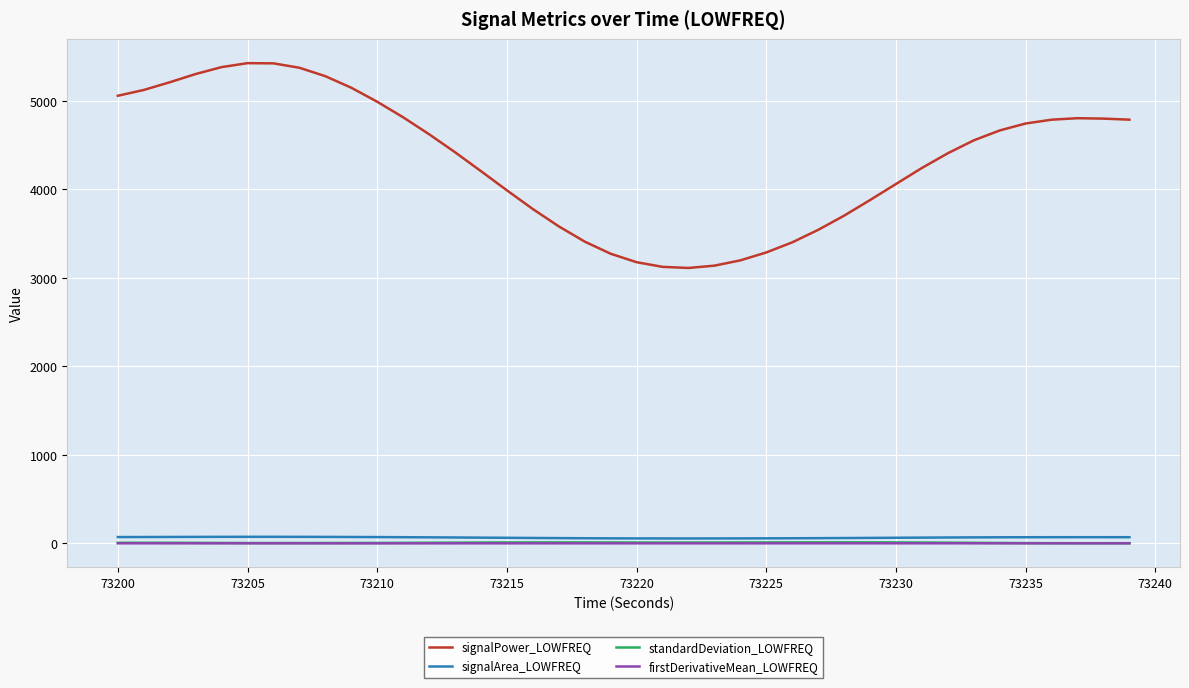

Does the chart have visible grid lines?

Yes